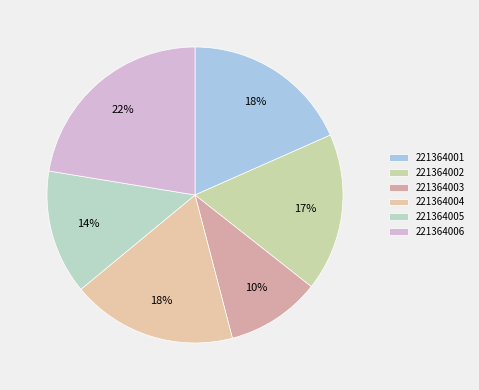

Rank the categories by value from lowest to highest.

221364003, 221364005, 221364002, 221364004, 221364001, 221364006